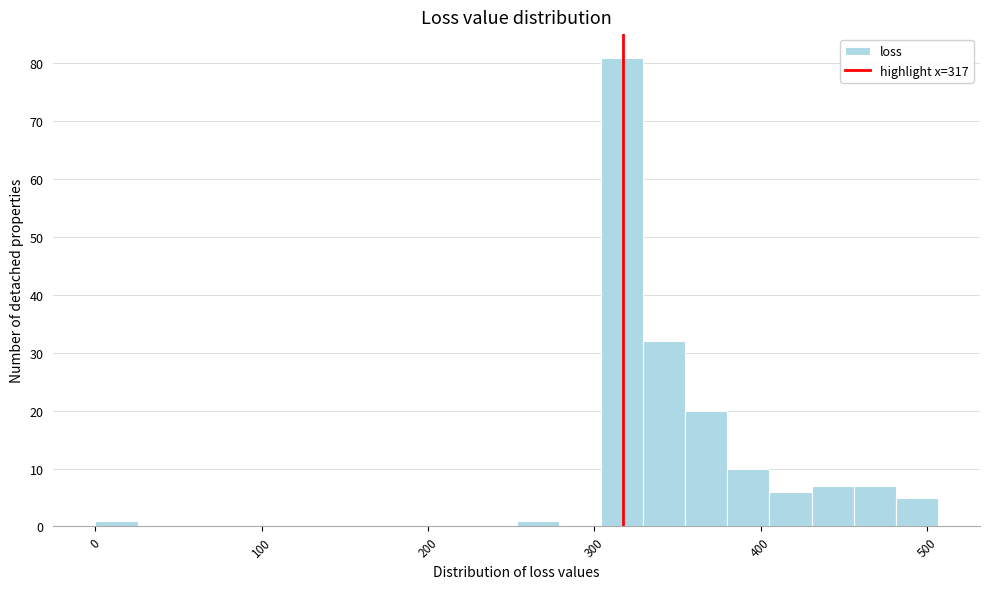

Around what value on the x-axis is the tallest bar? Give the approximate position of its centre, as read against the axis.

320